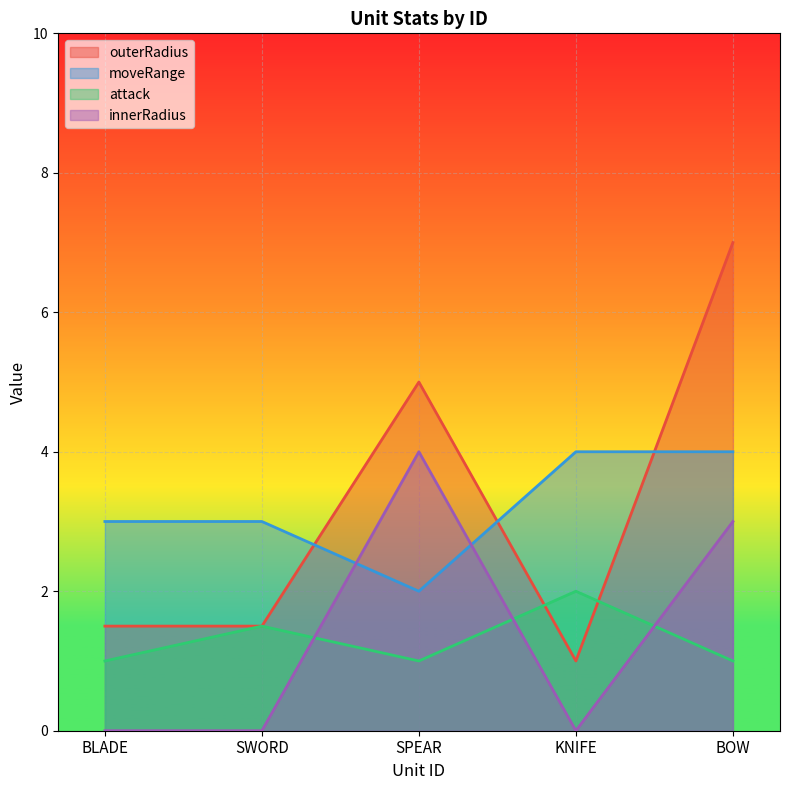

Is the value of innerRadius at SWORD greater than the value of attack at BOW?

No